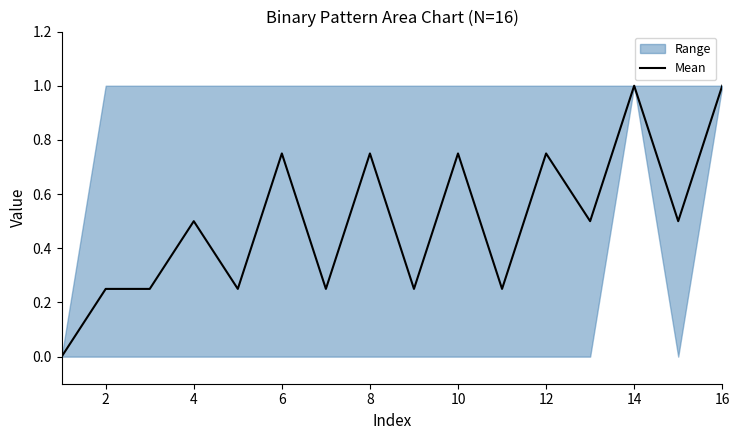

True or false: Mean has a value of 1.0 at 16.

True